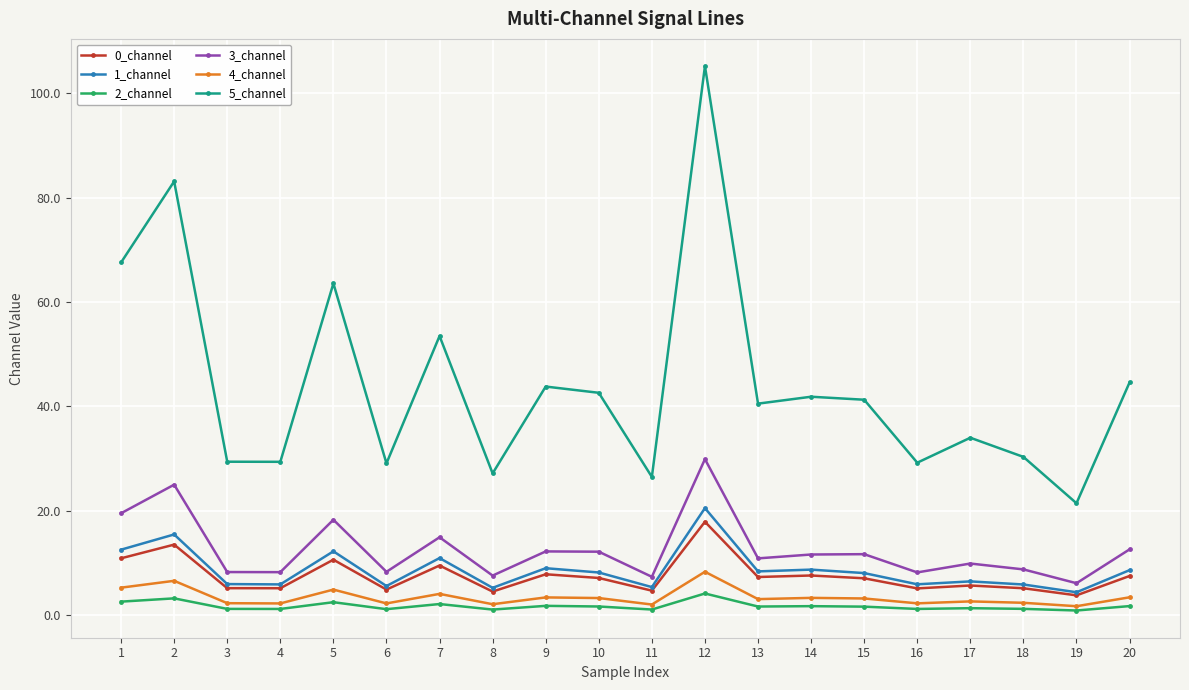

Is the value of 5_channel at 2 greater than the value of 0_channel at 5?

Yes